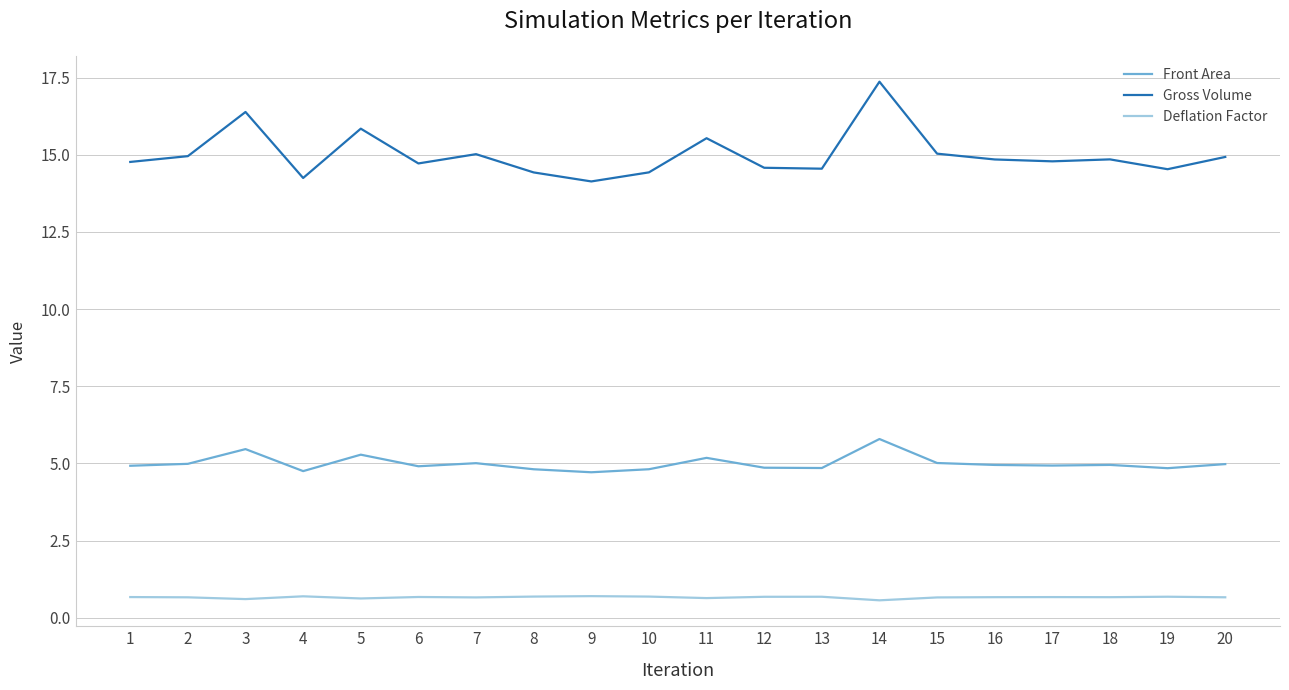

At 10, list the series in order from smallest to largest.

Deflation Factor, Front Area, Gross Volume